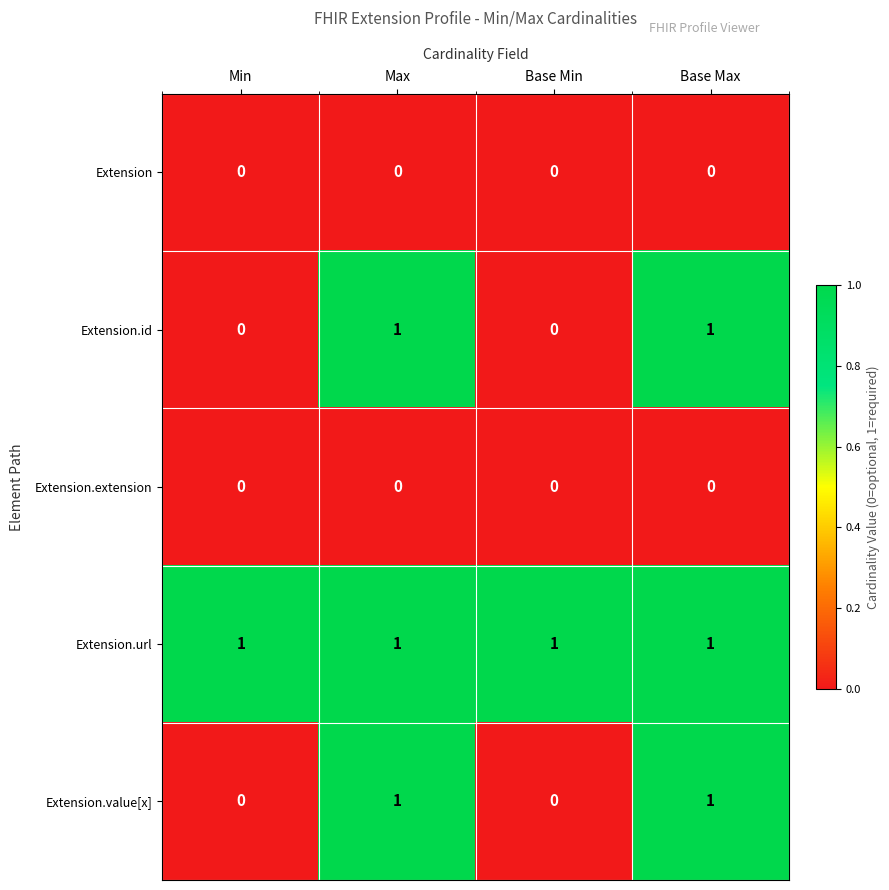

True or false: Extension.value[x] has a value of 0 at Base Min.

True